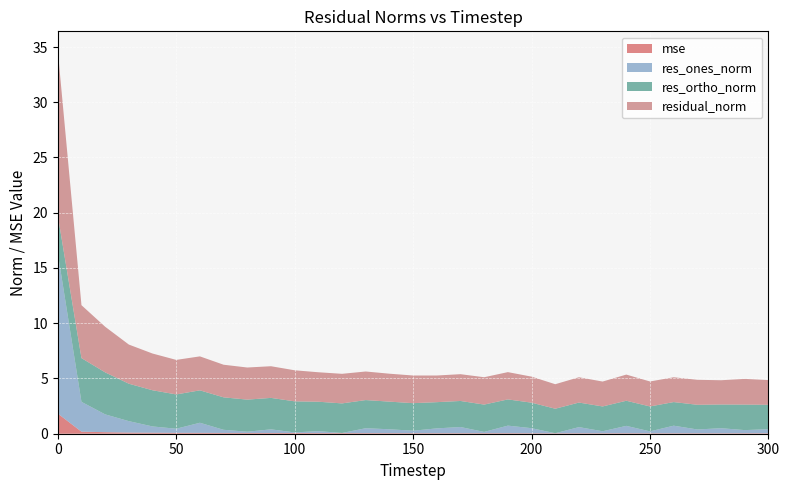

Reading left to right, extract all data points from this chart.

mse: 0=1.8	10=0.2	20=0.1	30=0.1	40=0.1	50=0.1	60=0.1	70=0.1	80=0.1	90=0.1	100=0.1	110=0.1	120=0.1	130=0.1	140=0.1	150=0.1	160=0.0	170=0.0	180=0.1	190=0.0	200=0.0	210=0.0	220=0.0	230=0.0	240=0.0	250=0.0	260=0.0	270=0.0	280=0.0	290=0.0	300=0.0
res_ones_norm: 0=14.5	10=2.7	20=1.6	30=1.0	40=0.6	50=0.4	60=0.9	70=0.3	80=0.1	90=0.3	100=0.1	110=0.2	120=0.0	130=0.4	140=0.4	150=0.2	160=0.4	170=0.6	180=0.1	190=0.7	200=0.5	210=0.0	220=0.6	230=0.2	240=0.7	250=0.2	260=0.7	270=0.3	280=0.5	290=0.3	300=0.4
res_ortho_norm: 0=3.4	10=4.0	20=3.8	30=3.4	40=3.3	50=3.1	60=2.9	70=2.9	80=2.9	90=2.8	100=2.8	110=2.7	120=2.7	130=2.5	140=2.5	150=2.5	160=2.4	170=2.4	180=2.5	190=2.4	200=2.3	210=2.2	220=2.2	230=2.2	240=2.3	250=2.3	260=2.1	270=2.2	280=2.1	290=2.3	300=2.2
residual_norm: 0=14.9	10=4.8	20=4.1	30=3.5	40=3.3	50=3.1	60=3.1	70=3.0	80=2.9	90=2.9	100=2.8	110=2.7	120=2.7	130=2.6	140=2.5	150=2.5	160=2.4	170=2.4	180=2.5	190=2.5	200=2.4	210=2.2	220=2.3	230=2.3	240=2.4	250=2.3	260=2.2	270=2.3	280=2.2	290=2.3	300=2.2